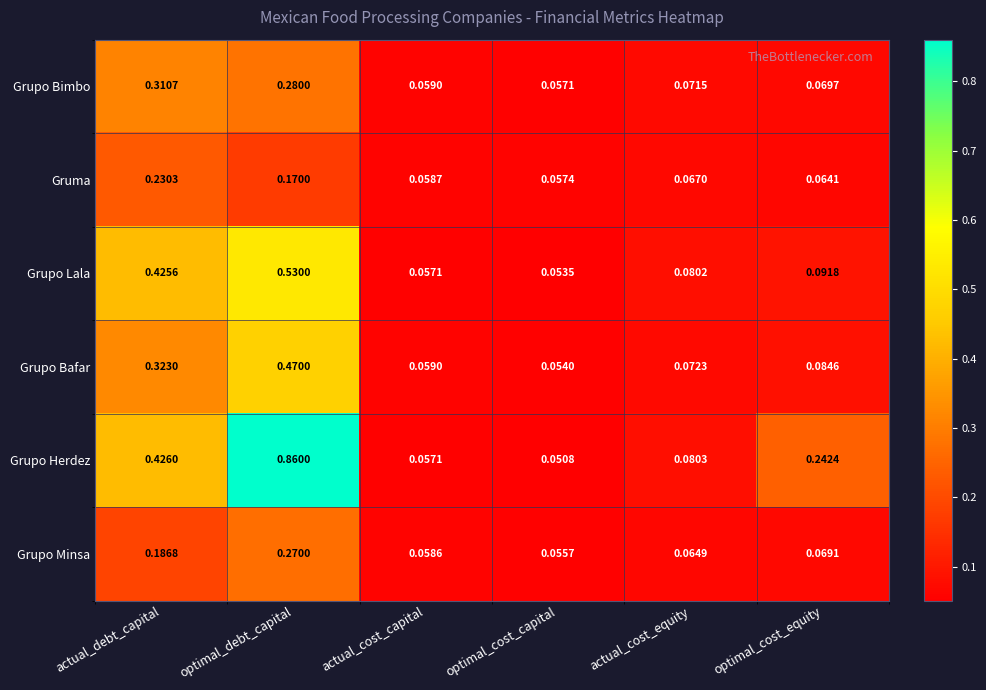

At which category does the chart reach its peak across all series?

optimal_debt_capital